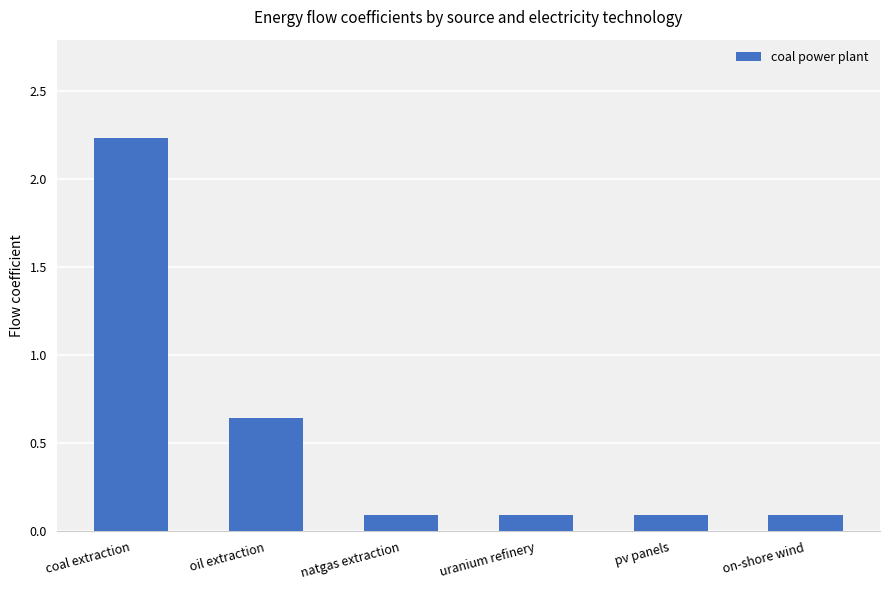

How many bars are there in total?

6